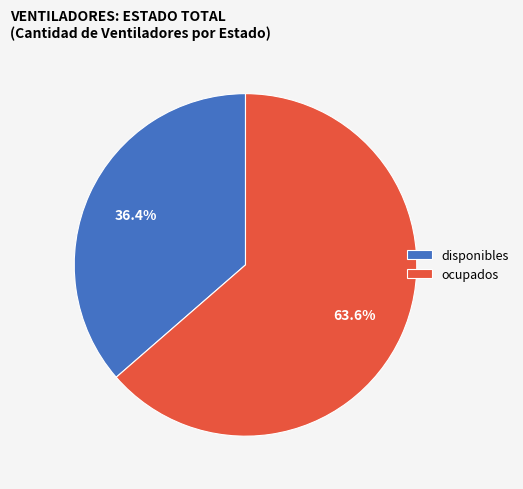

To the nearest percent, what is the average slice percentage?

50%